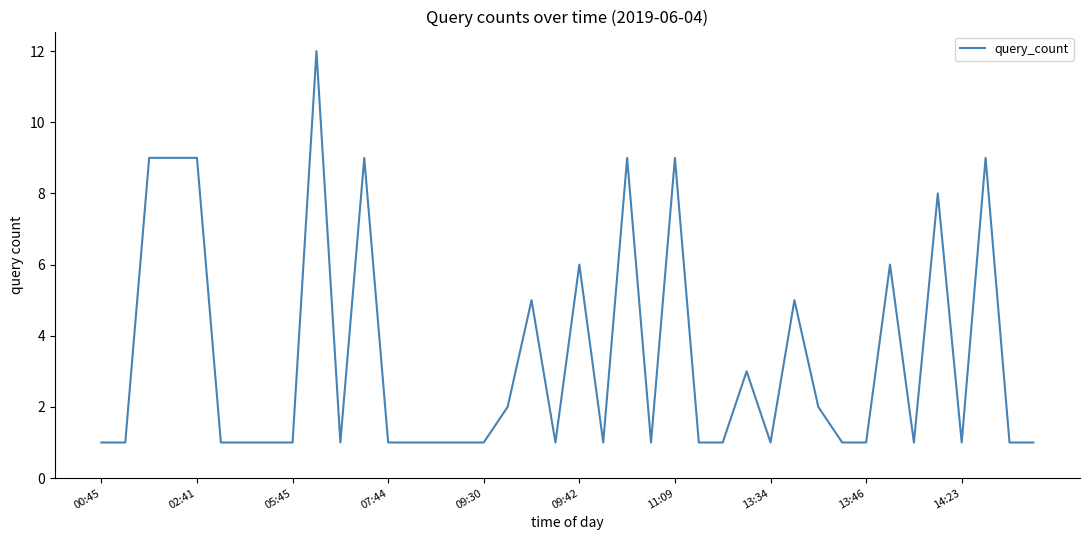

What is the smallest value displayed?

1